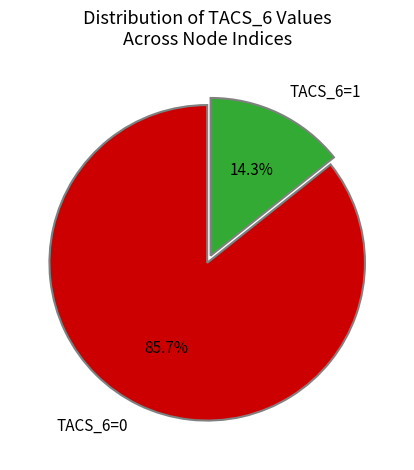

Approximately how many times larger is the value at TACS_6=0 compared to TACS_6=1?

6.0